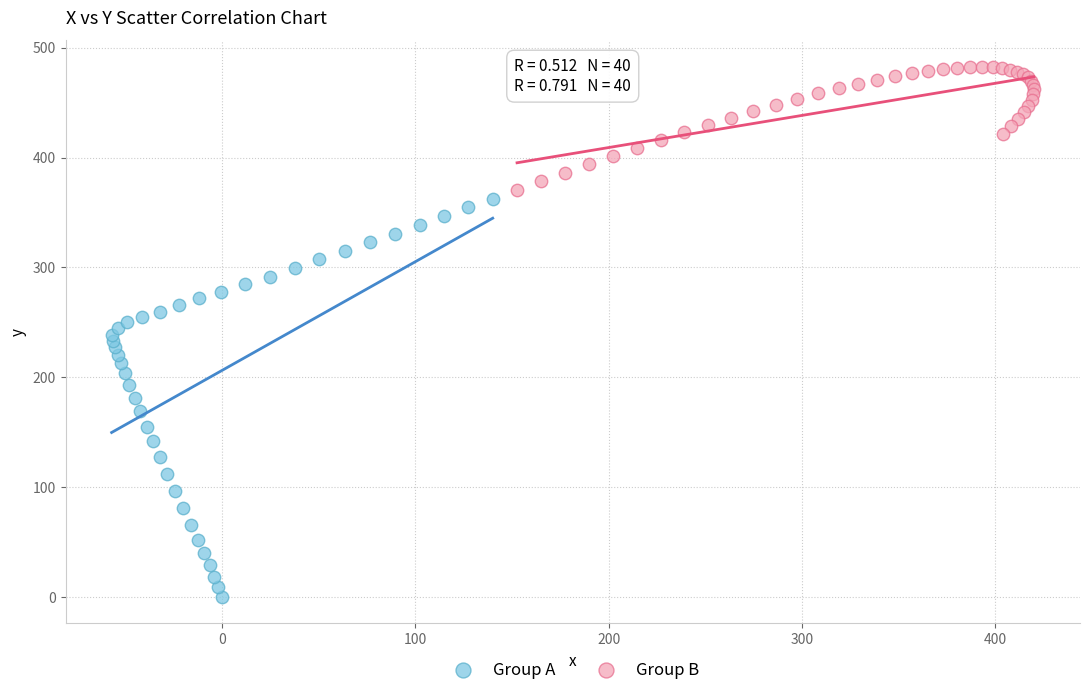

What are all the series names shown in the legend?

Group A, Group B